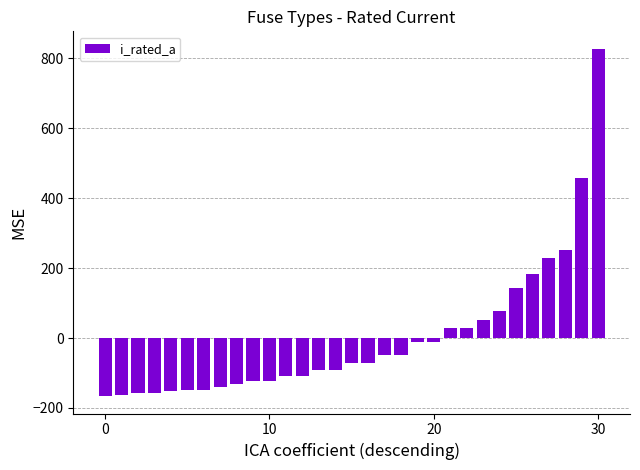

What is the difference between the second highest and minimum values?

623.7